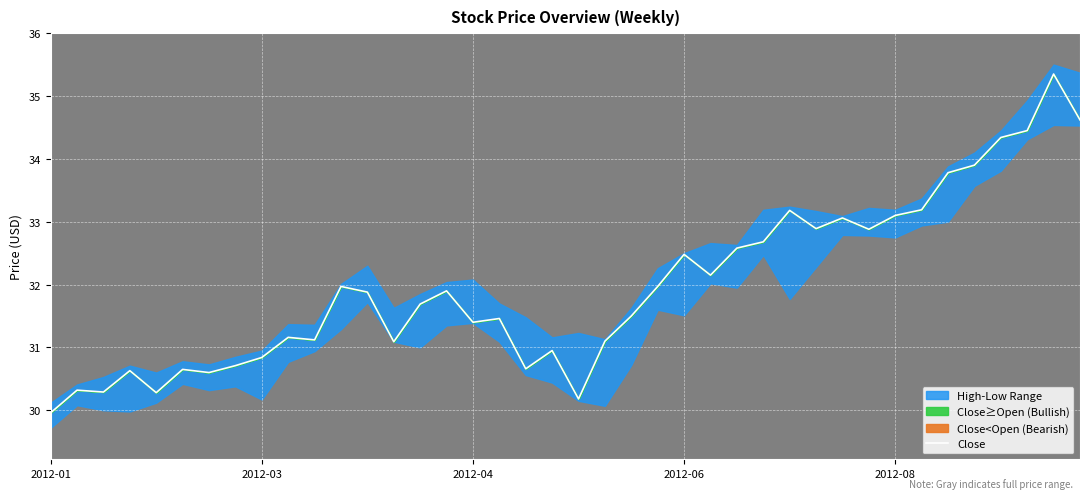

Is it true that the value at 7 is 30.7?

True